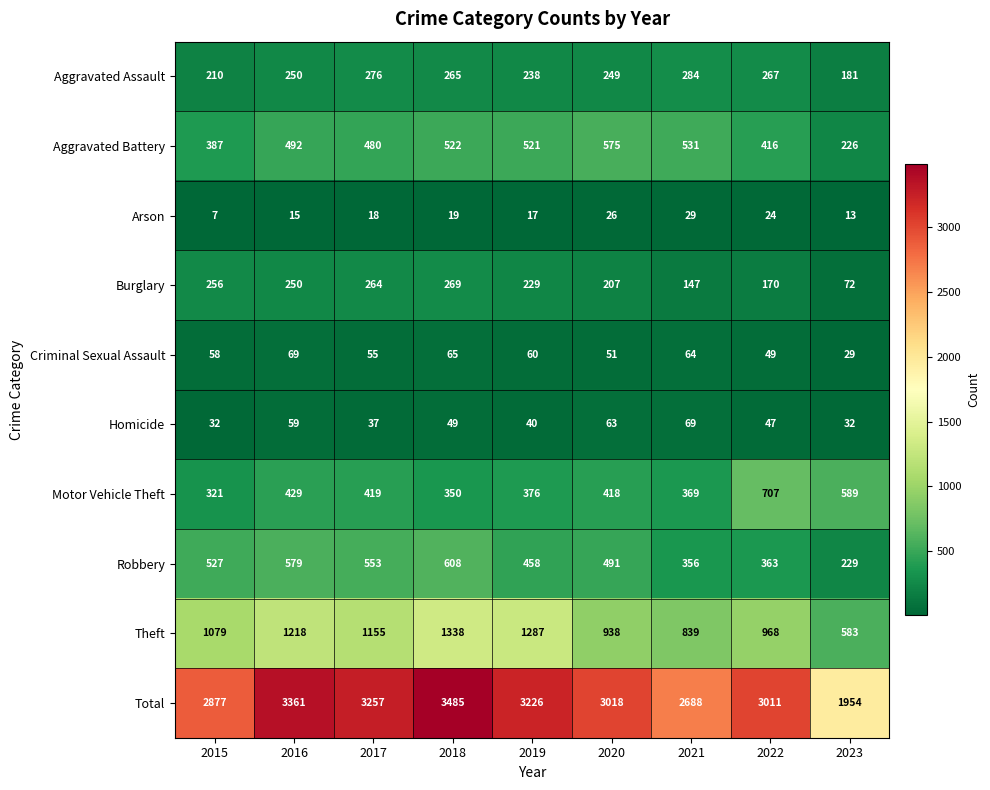

Is it true that Total equals 1008 at 2020?

False